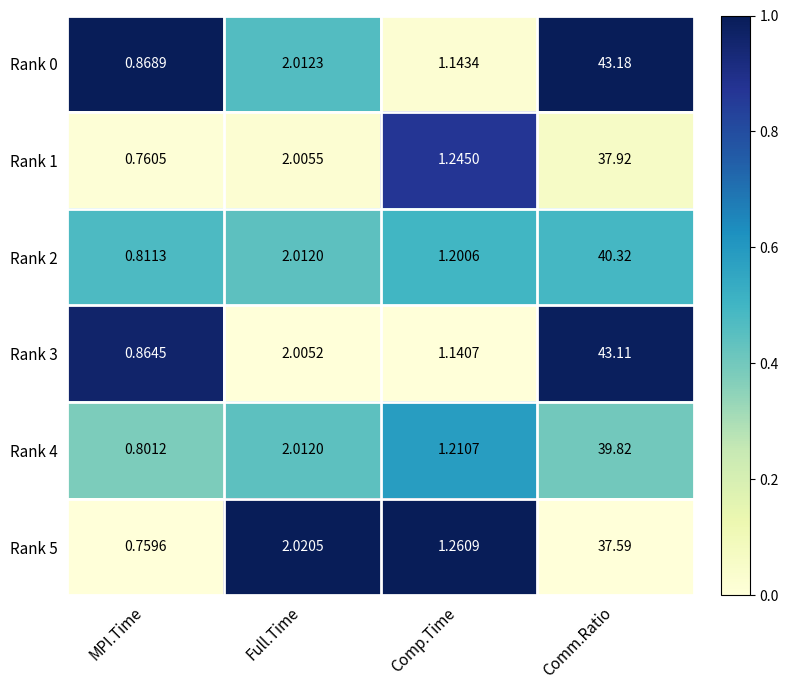

At which category is the sum across all series the highest?

Comm.Ratio